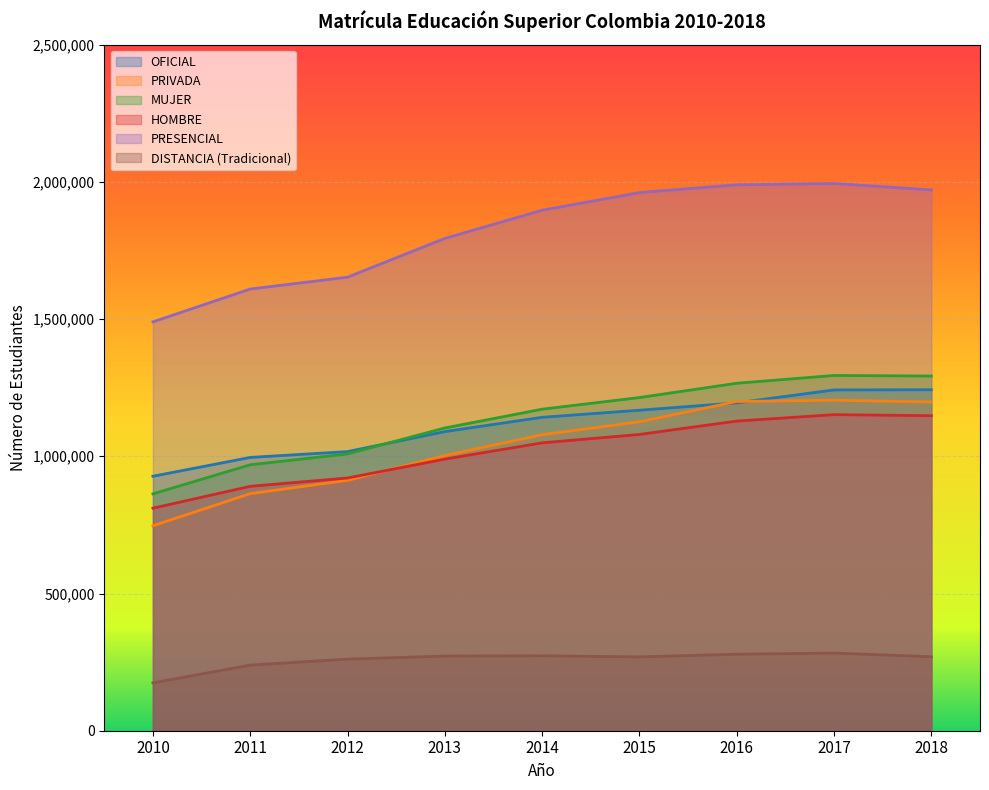

Which series has the widest spread of values?

PRESENCIAL